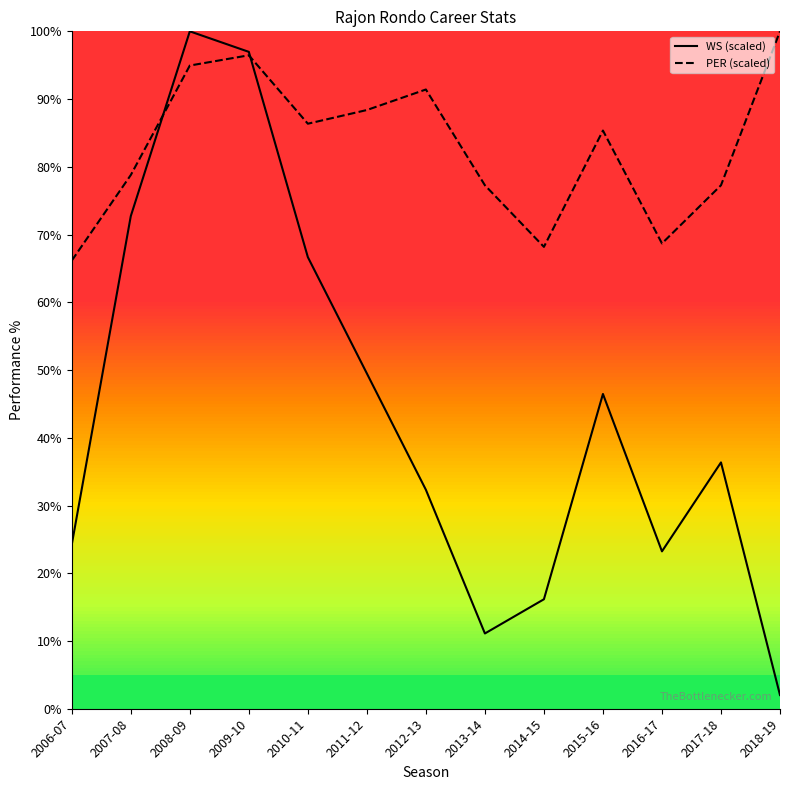

What position from the right is 2008-09?

11